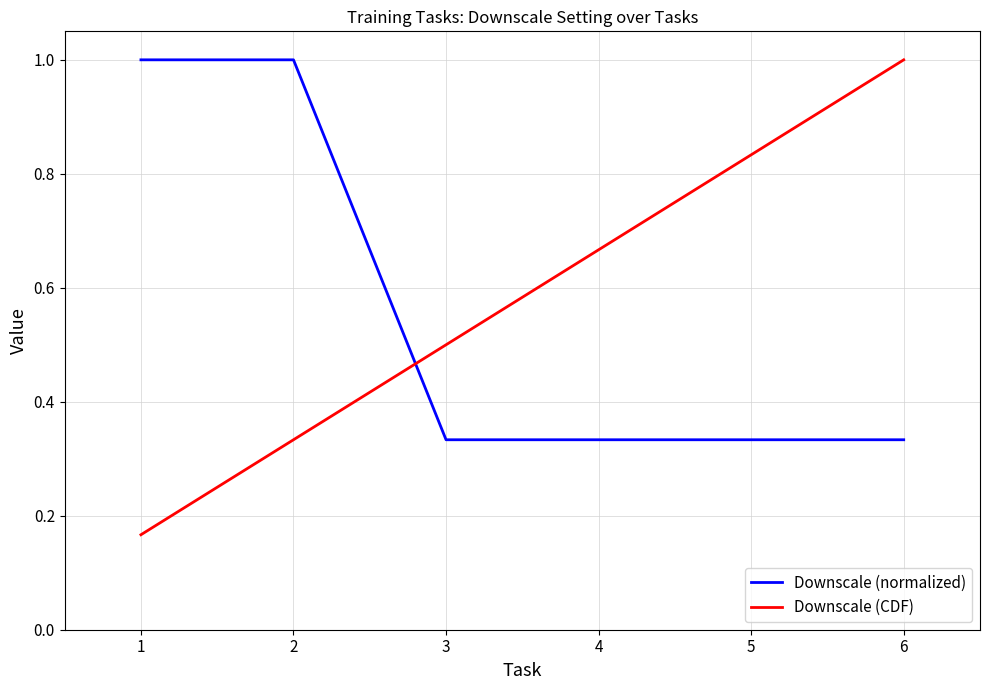

Which series has the largest range (max minus min)?

Downscale (CDF)